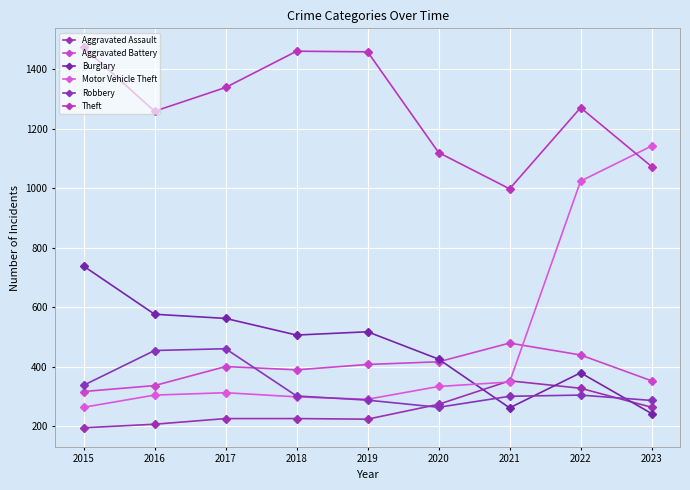

At which category does the chart reach its peak across all series?

2015